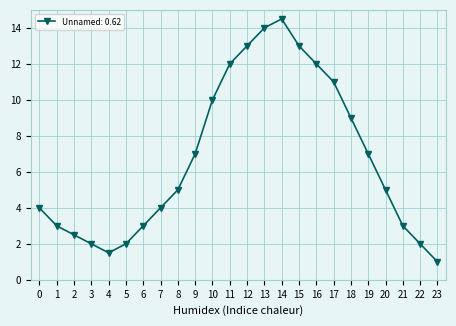

Which category has the highest value across all series?

14